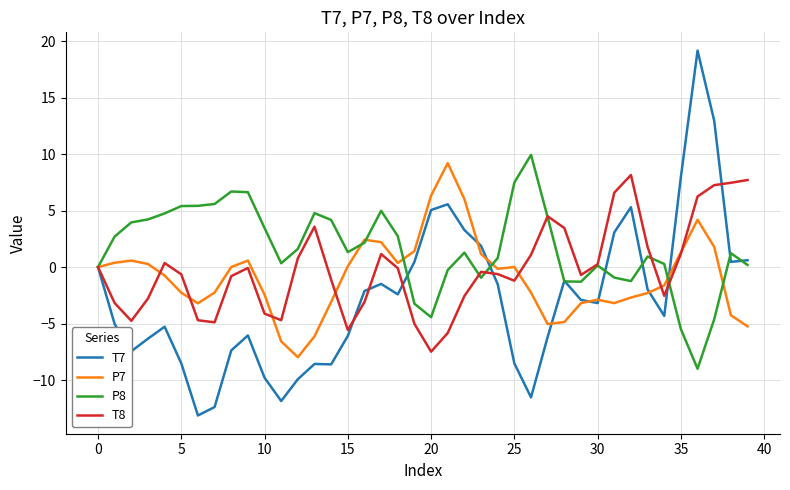

Which series has the largest range (max minus min)?

T7